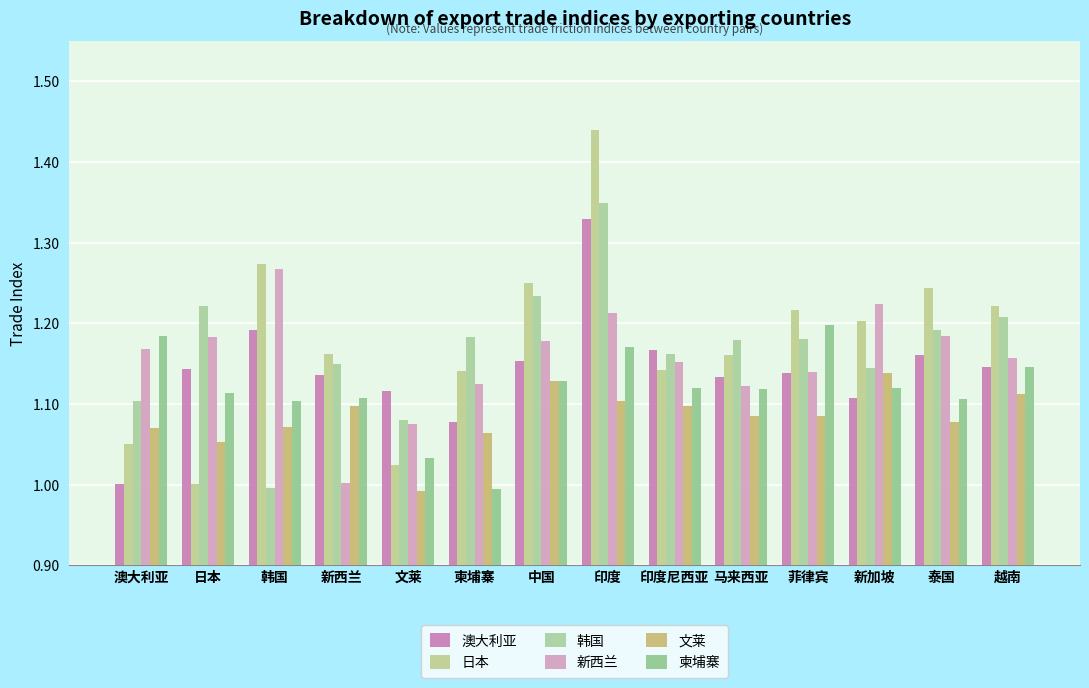

Reading left to right, extract all data points from this chart.

澳大利亚: 1.0	1.1	1.2	1.1	1.1	1.1	1.2	1.3	1.2	1.1	1.1	1.1	1.2	1.1
日本: 1.0	1.0	1.3	1.2	1.0	1.1	1.2	1.4	1.1	1.2	1.2	1.2	1.2	1.2
韩国: 1.1	1.2	1.0	1.1	1.1	1.2	1.2	1.3	1.2	1.2	1.2	1.1	1.2	1.2
新西兰: 1.2	1.2	1.3	1.0	1.1	1.1	1.2	1.2	1.2	1.1	1.1	1.2	1.2	1.2
文莱: 1.1	1.1	1.1	1.1	1.0	1.1	1.1	1.1	1.1	1.1	1.1	1.1	1.1	1.1
柬埔寨: 1.2	1.1	1.1	1.1	1.0	1.0	1.1	1.2	1.1	1.1	1.2	1.1	1.1	1.1